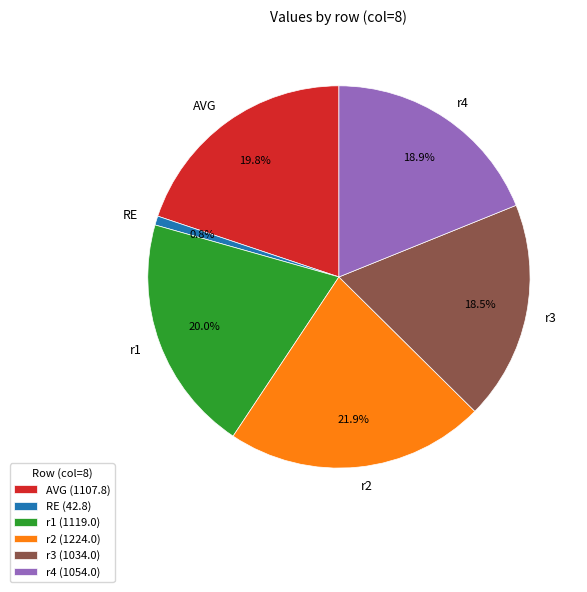

What portion of the pie excludes r1?

80.0%